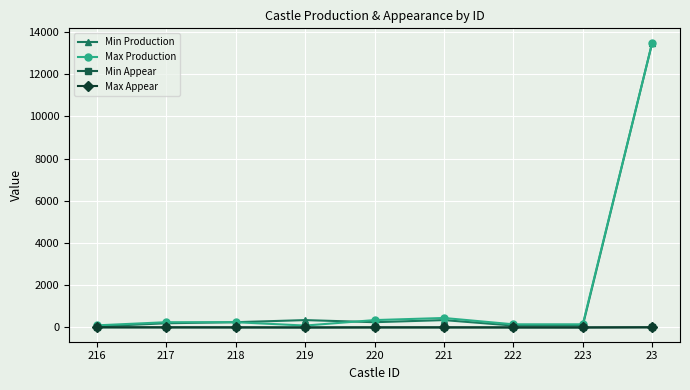

The Max Production series shows 150 at 222. True or false?

True